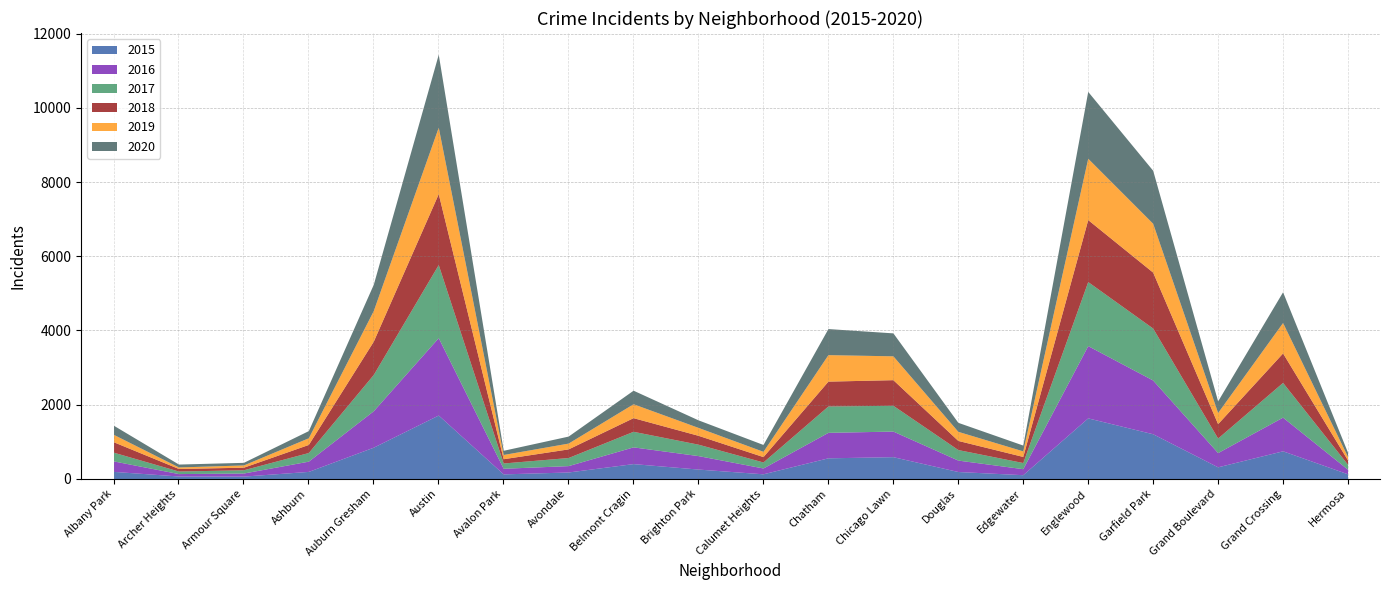

What is the minimum value shown in the chart?

41